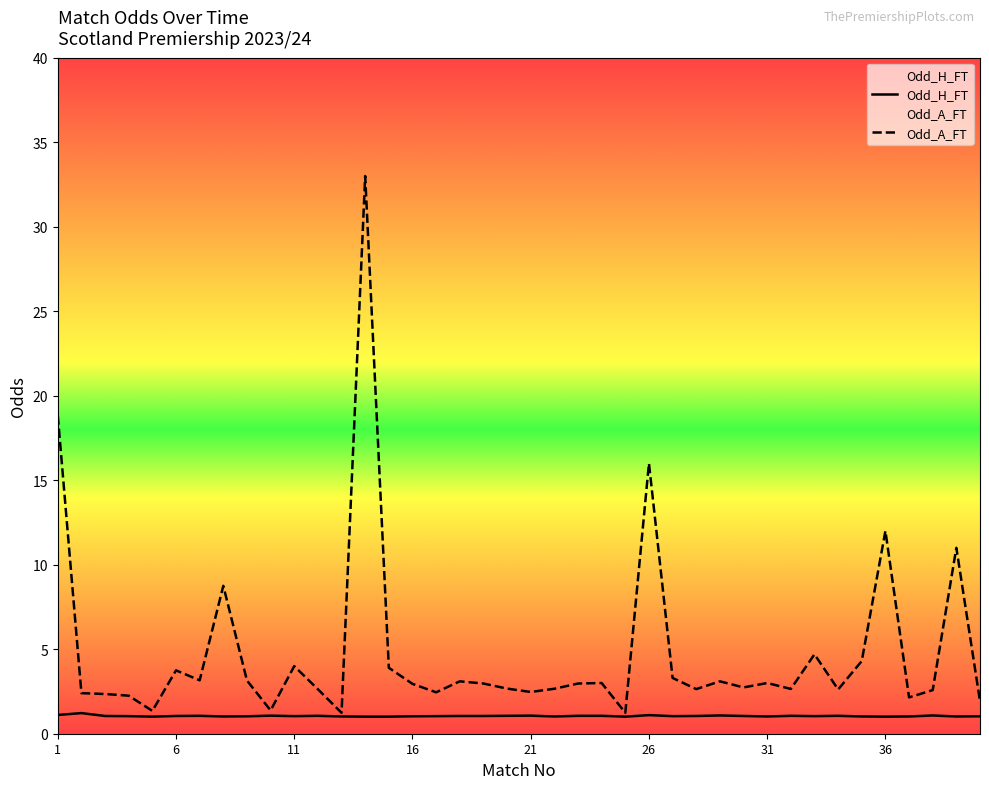

Which has a higher value, 31 or 17?

17